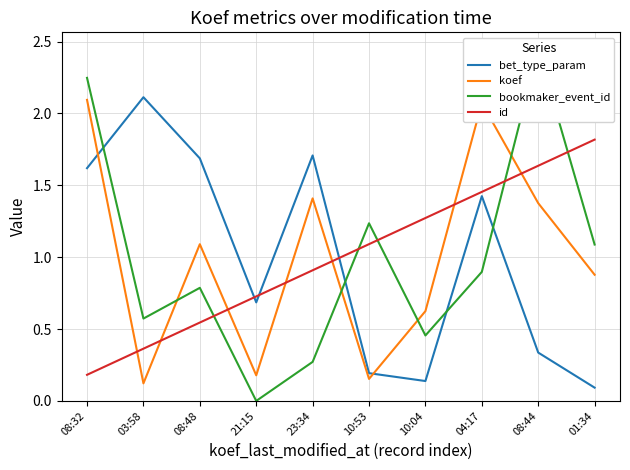

Which series changed the most between 21:15 and 04:17?

koef